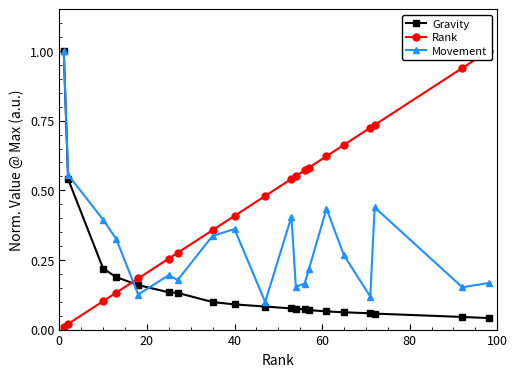

Does the chart display data point markers on the line(s)?

Yes